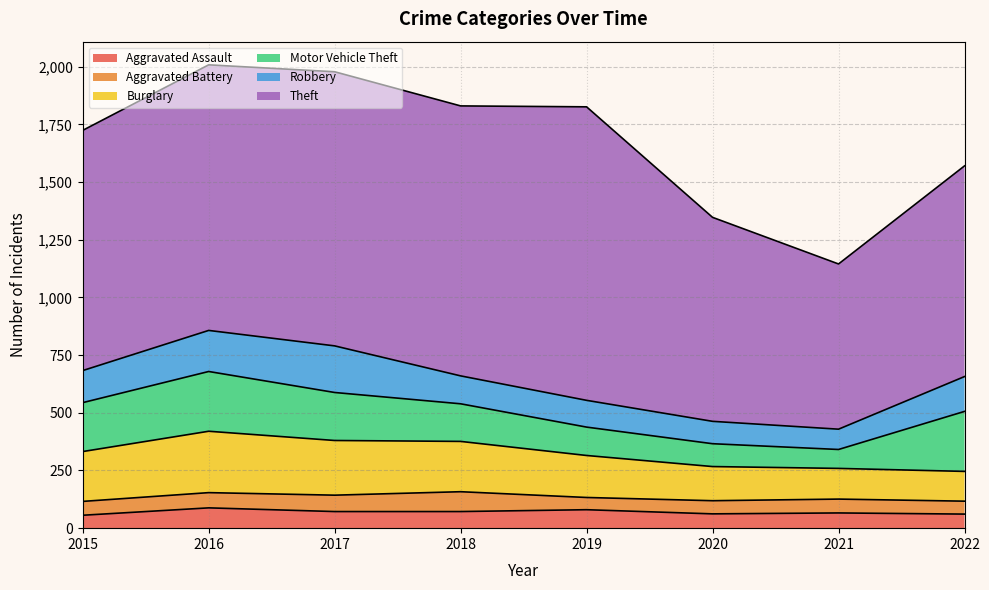

What is the smallest value displayed?

53